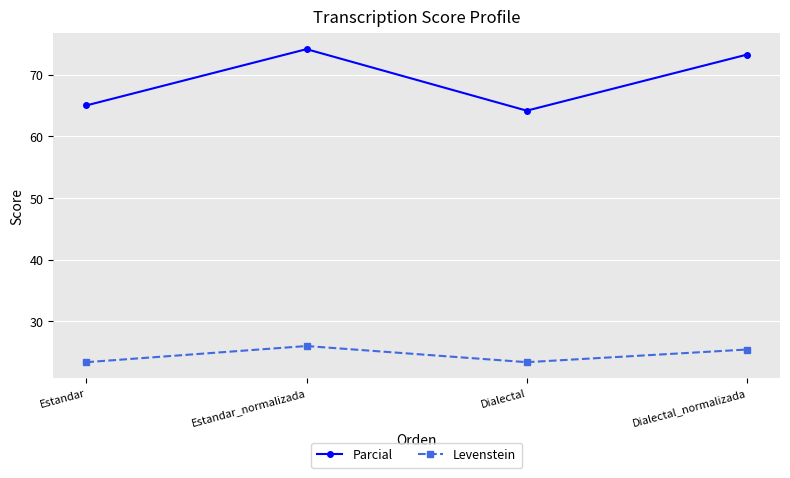

Reading left to right, what are all the values shown in this chart?

Parcial: Estandar=65.0	Estandar_normalizada=74.1	Dialectal=64.2	Dialectal_normalizada=73.2
Levenstein: Estandar=23.4	Estandar_normalizada=26.0	Dialectal=23.4	Dialectal_normalizada=25.4